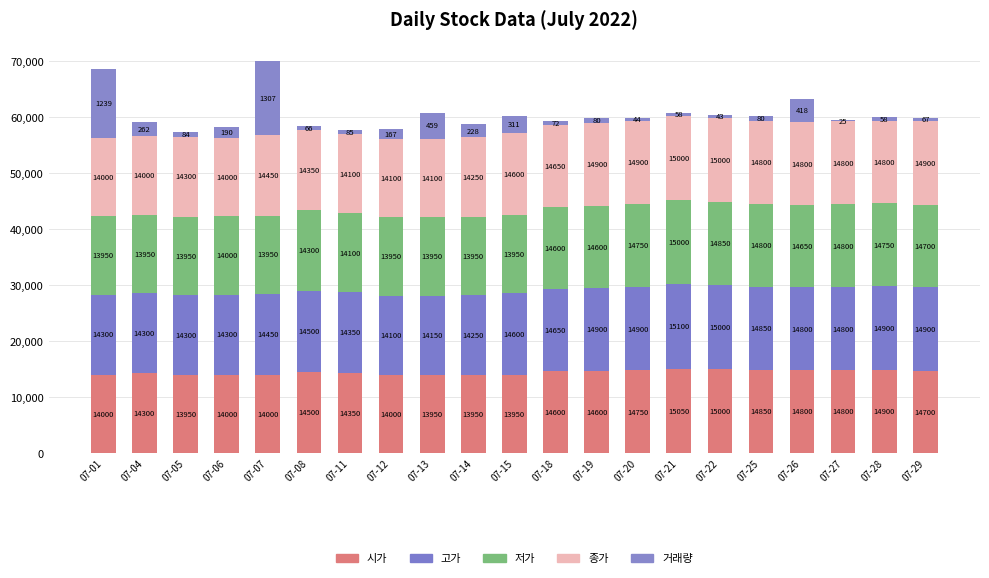

Does the chart contain stacked bars?

Yes